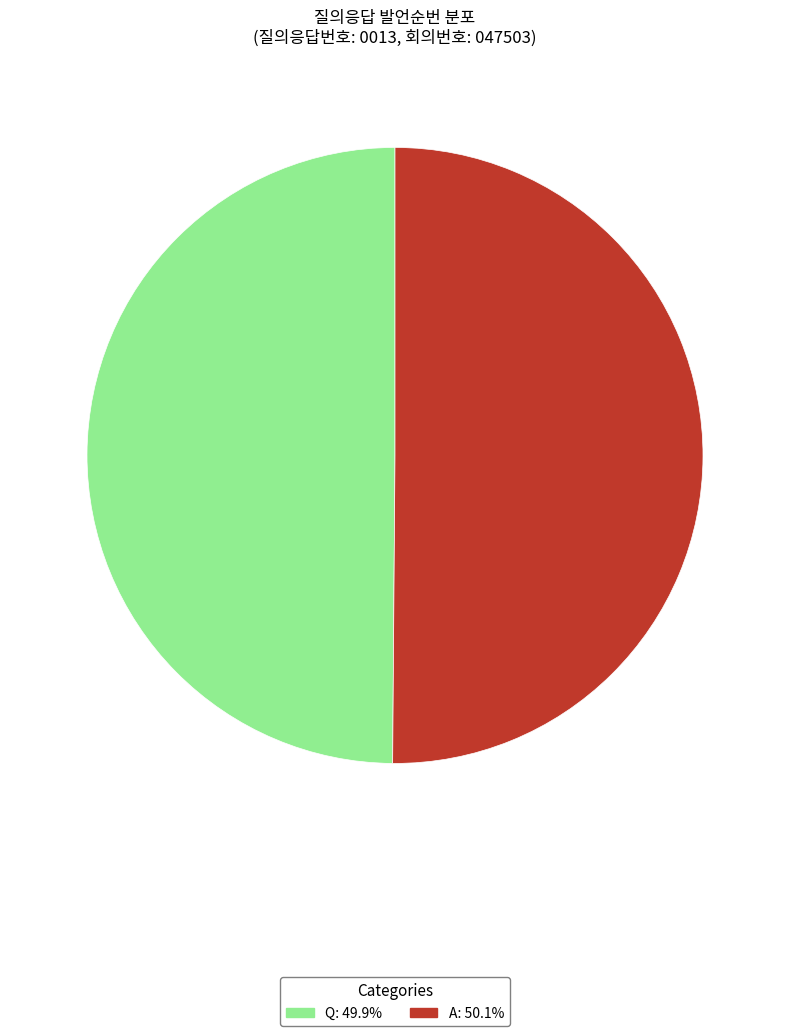

Combined, do Q and A account for over 50%?

Yes